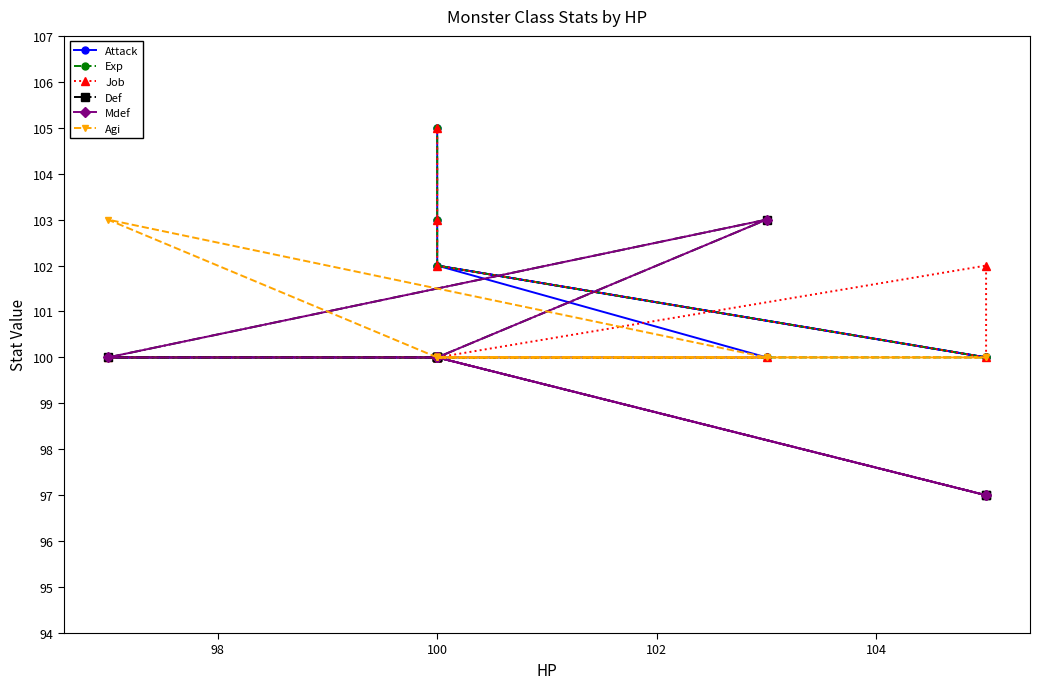

True or false: Exp and Mdef cross at least once.

False